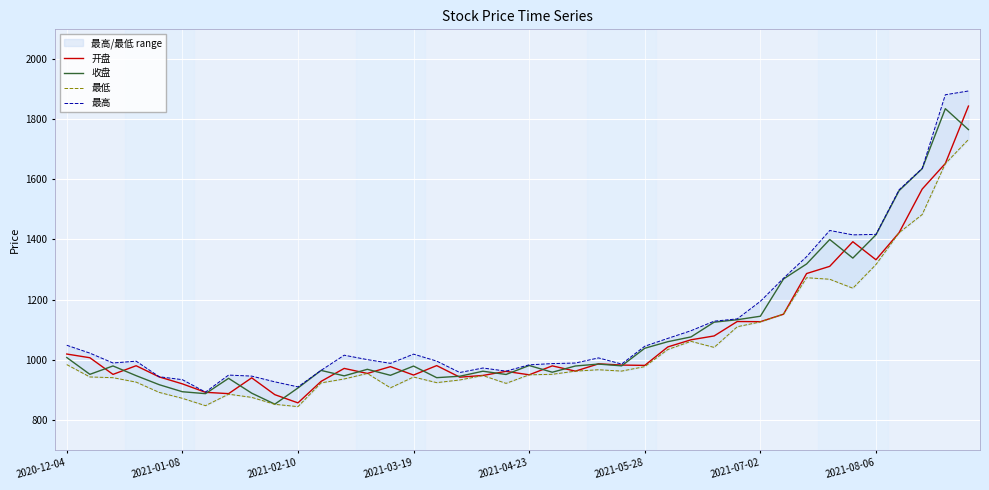

How many values in the 最高 series exceed 1005?

20